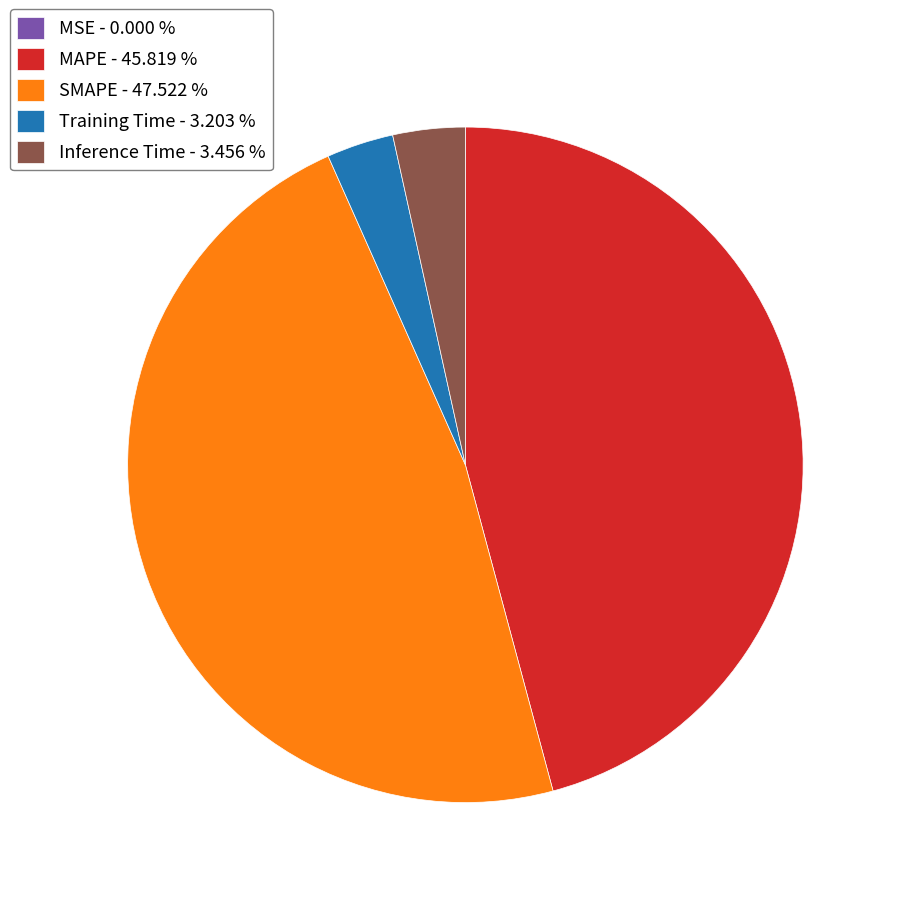

Combined, do SMAPE - 47.522 % and Training Time - 3.203 % account for over 50%?

Yes